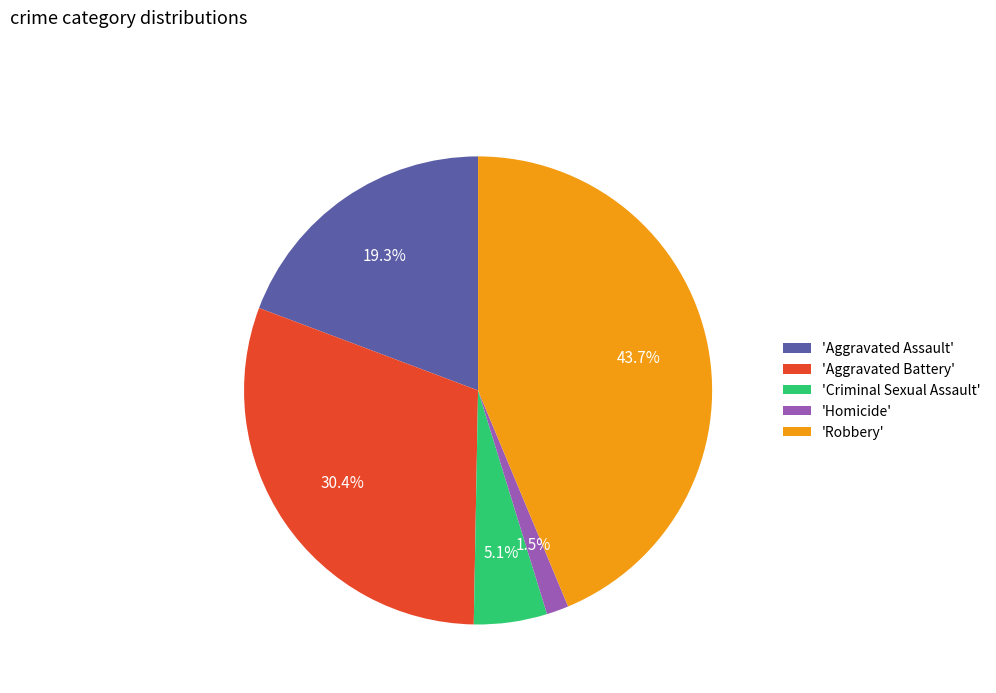

Count the number of slices in the pie.

5